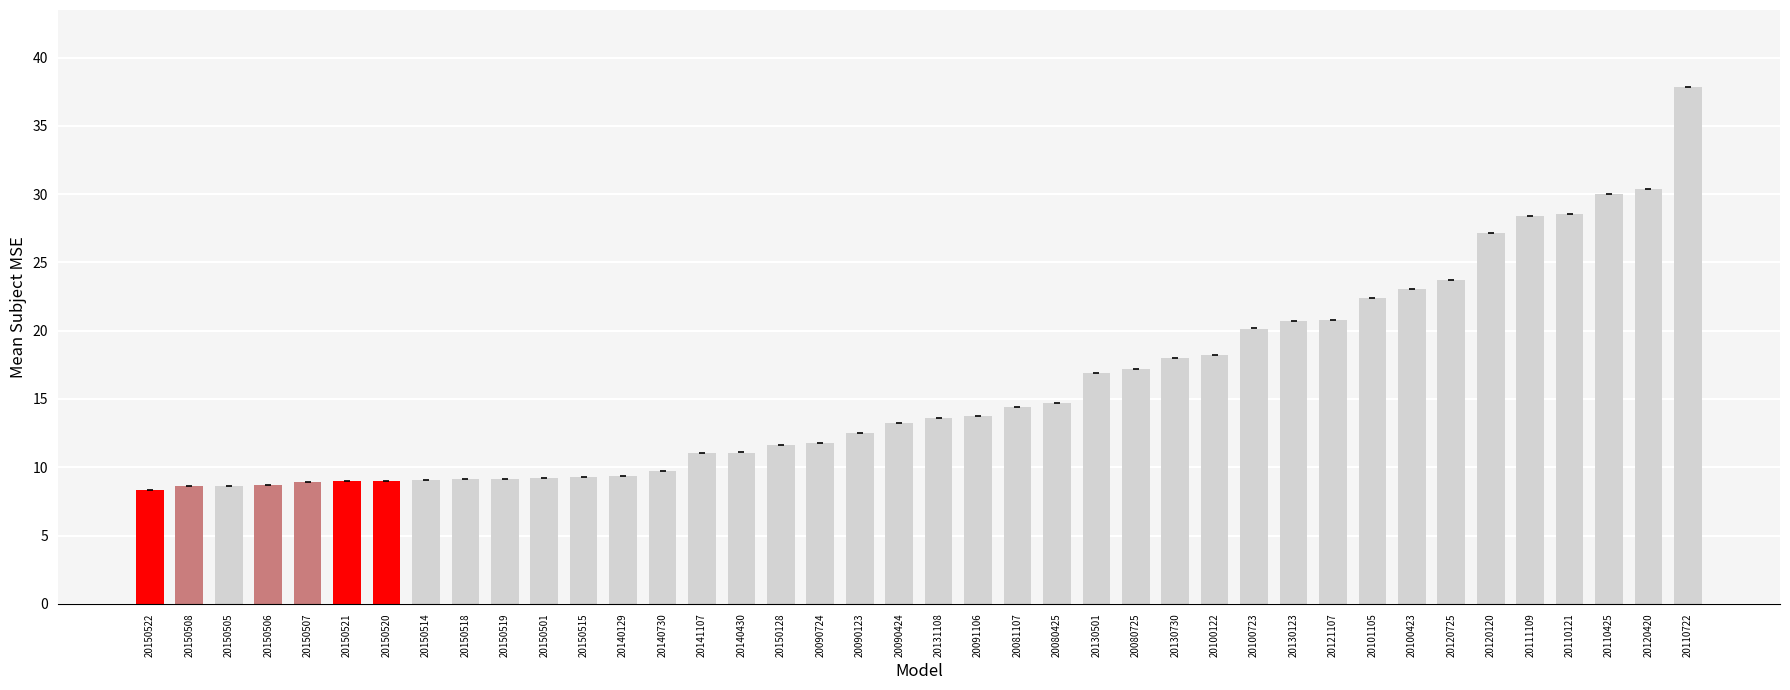

What is the maximum value shown in the chart?

37.8